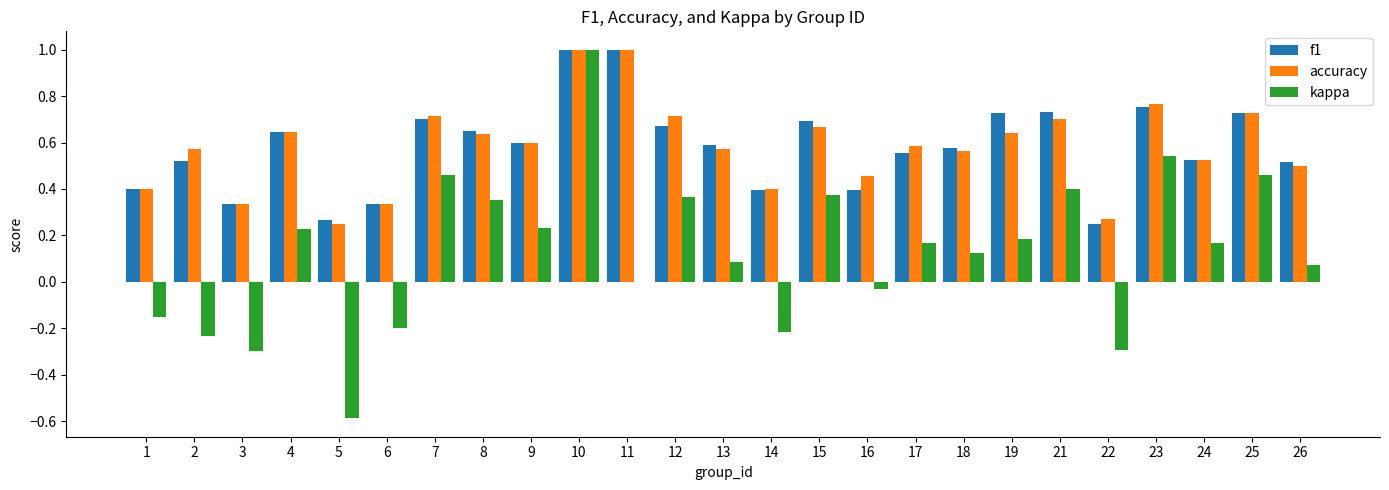

At which category is the sum across all series the highest?

10